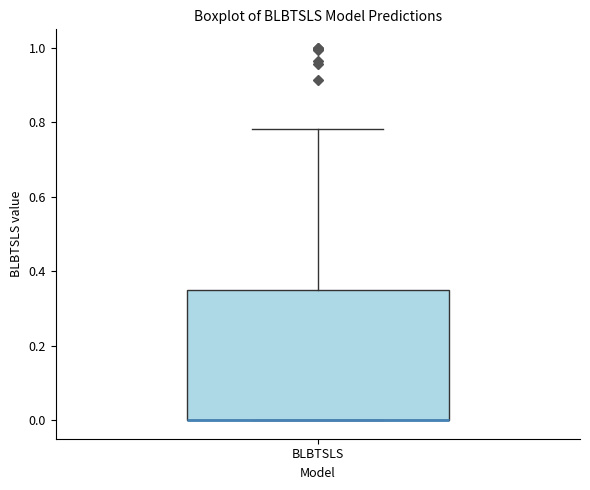

Transcribe this box plot: give where the median line is, the range the box spans, and where the two whiskers end, as read against the y-axis. The values are not printed on the chart, so give them approximately, as read against the axis.

median 0.00 (drawn on the box's lower edge), box 0.00 to 0.34, whiskers 0.00 to 0.78